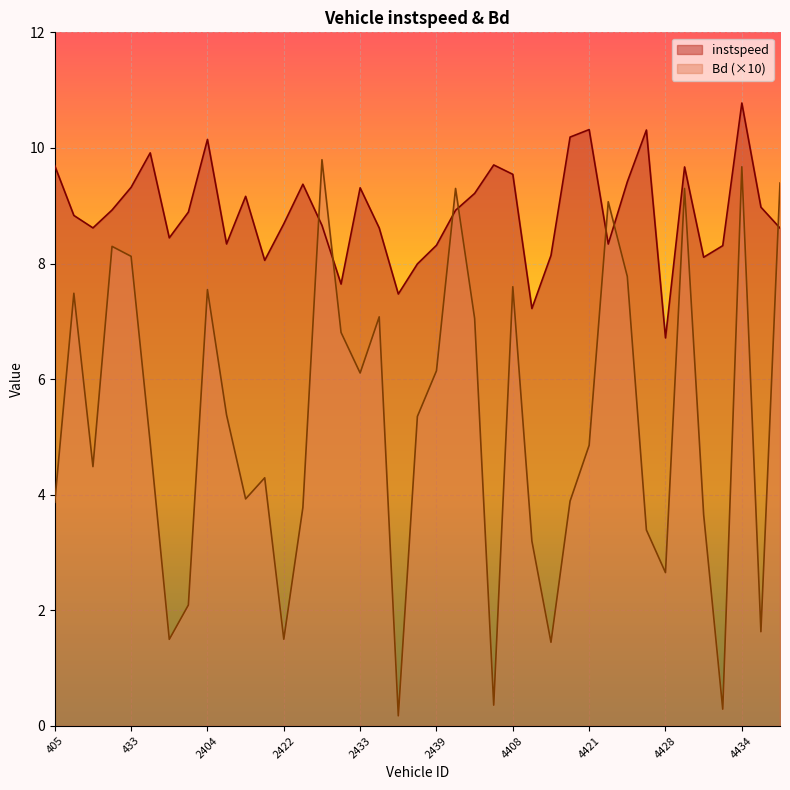

Rank the series by their maximum value, from highest to lowest.

instspeed, Bd (×10)